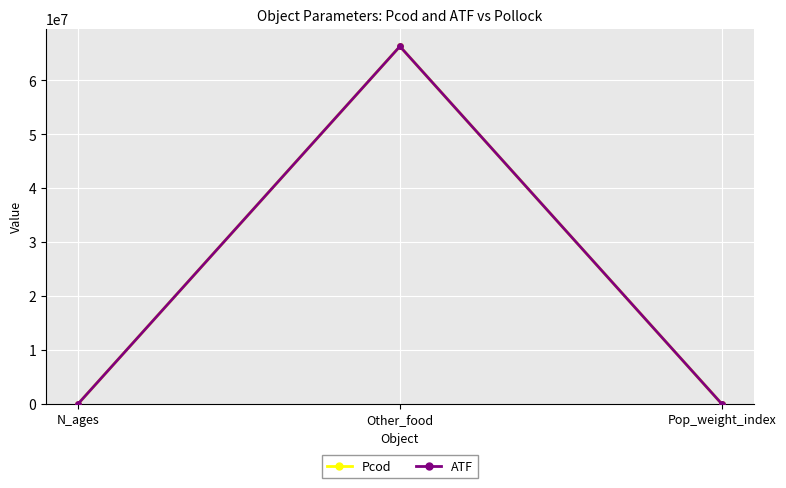

Is it true that ATF equals 103875621 at Other_food?

False